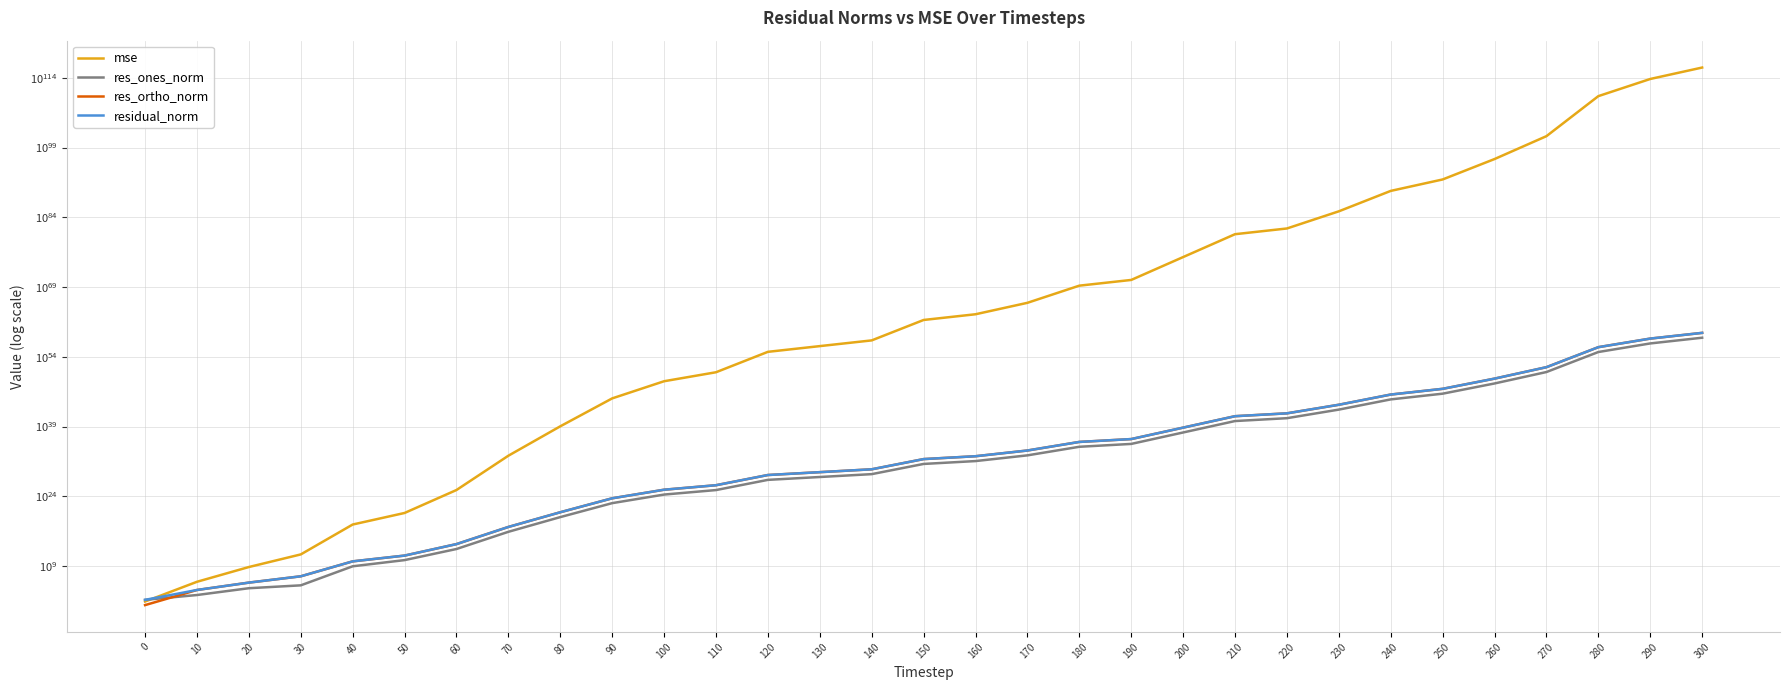

What is the total value across all series at 130?

196871278623995412066128621970816061301039476902583074816.0